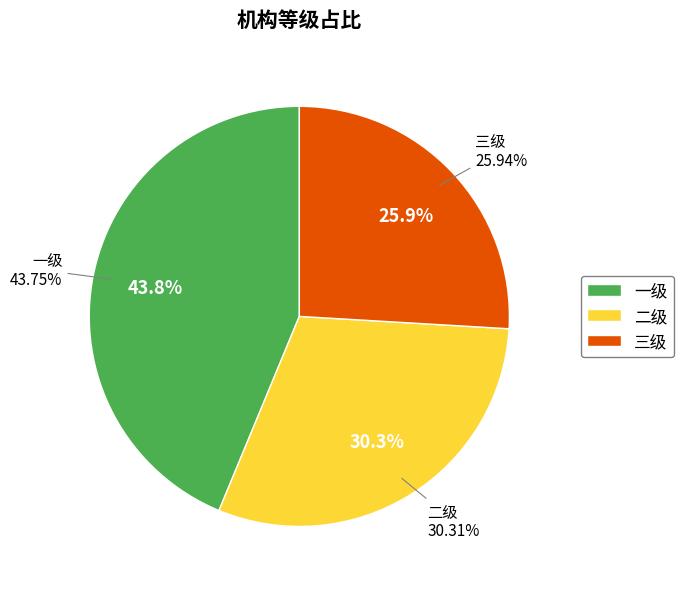

Which slice is the smallest?

三级